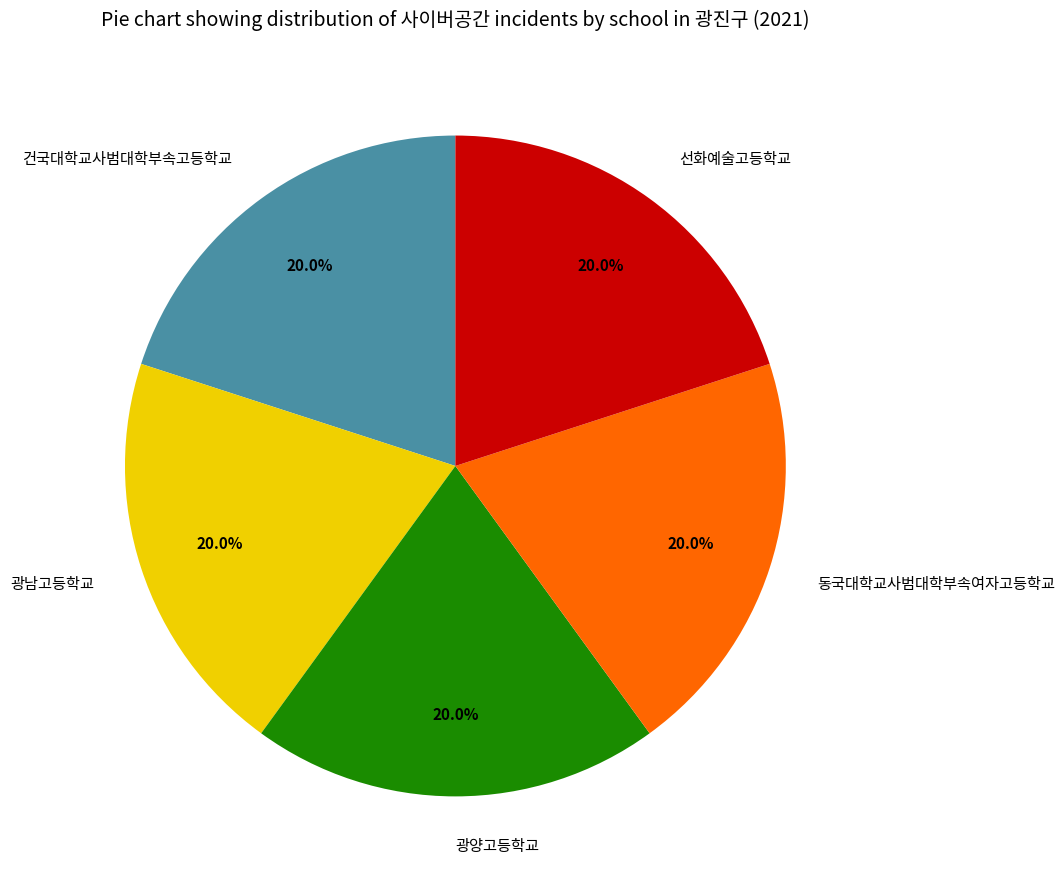

Is the sum of 동국대학교사범대학부속여자고등학교 and 선화예술고등학교 greater than half?

No